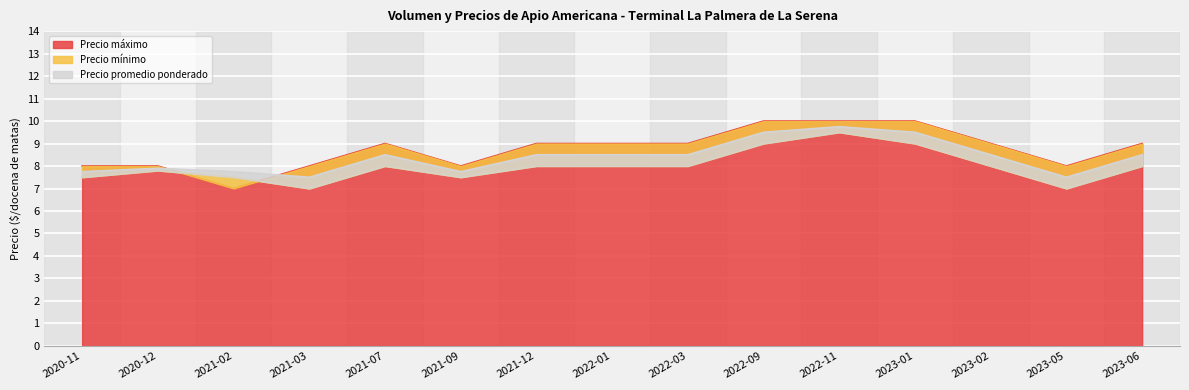

What is the difference between the highest and lowest values at 2021-09?

0.5